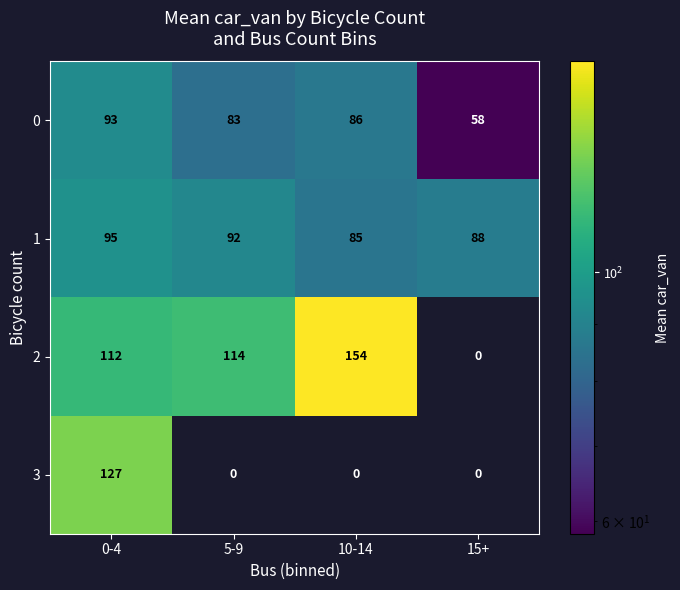

Reading right to left, list all the values displayed in this chart.

0: 58	86	83	93
1: 88	85	92	95
2: 0	154	114	112
3: 0	0	0	127